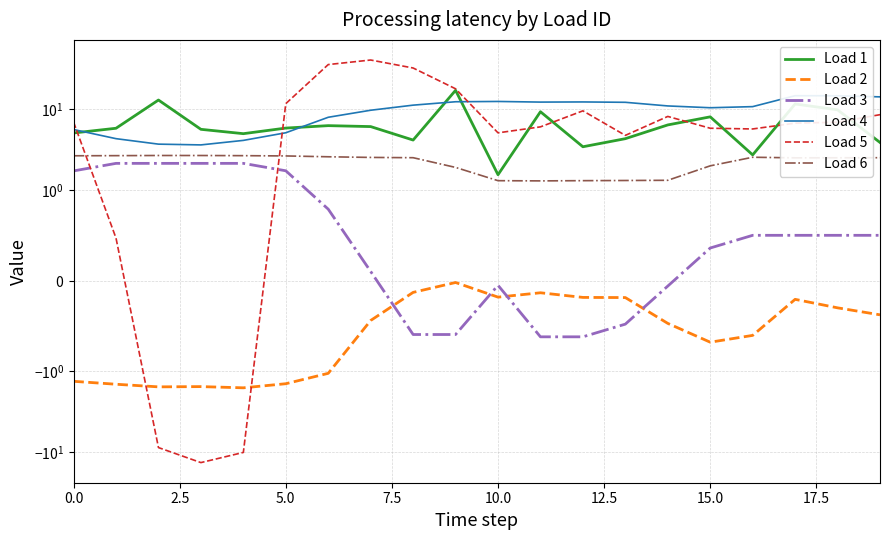

True or false: Load 5 has a value of 7.0 at 0.0.

True